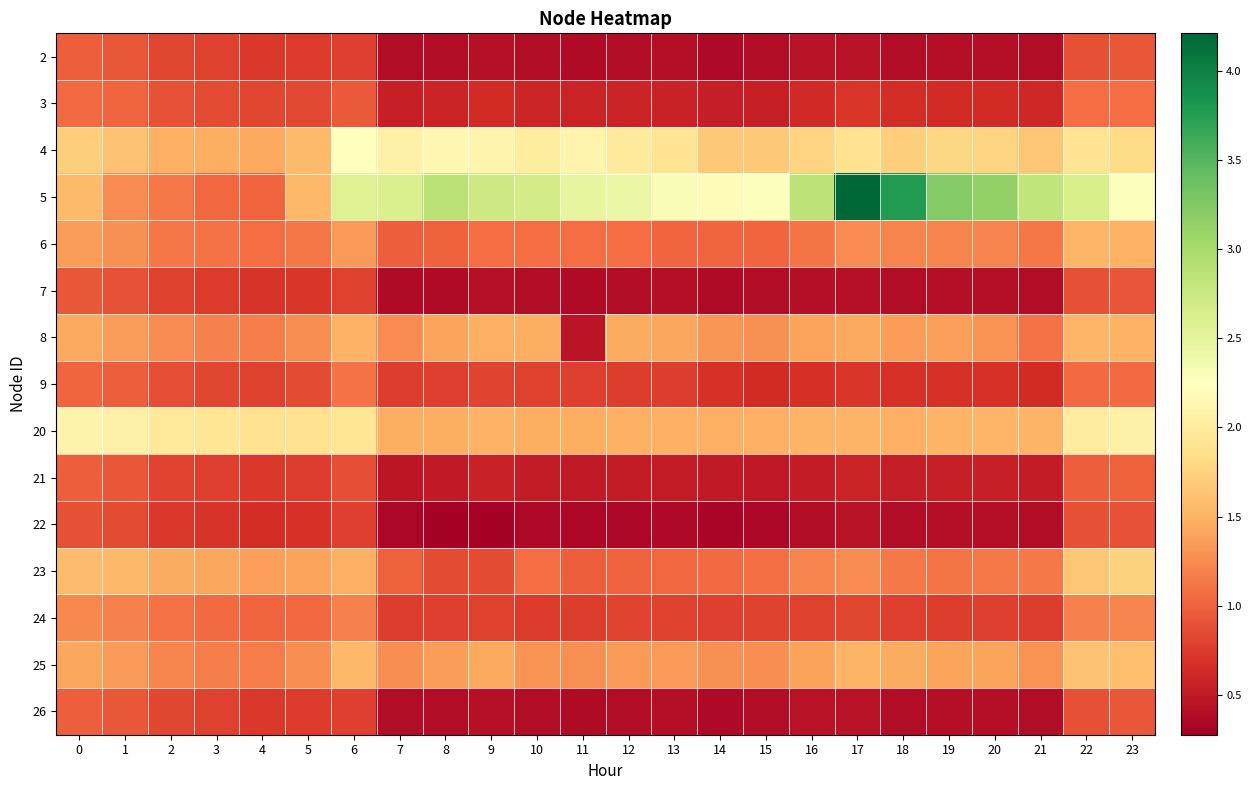

Which category has the highest value across all series?

17